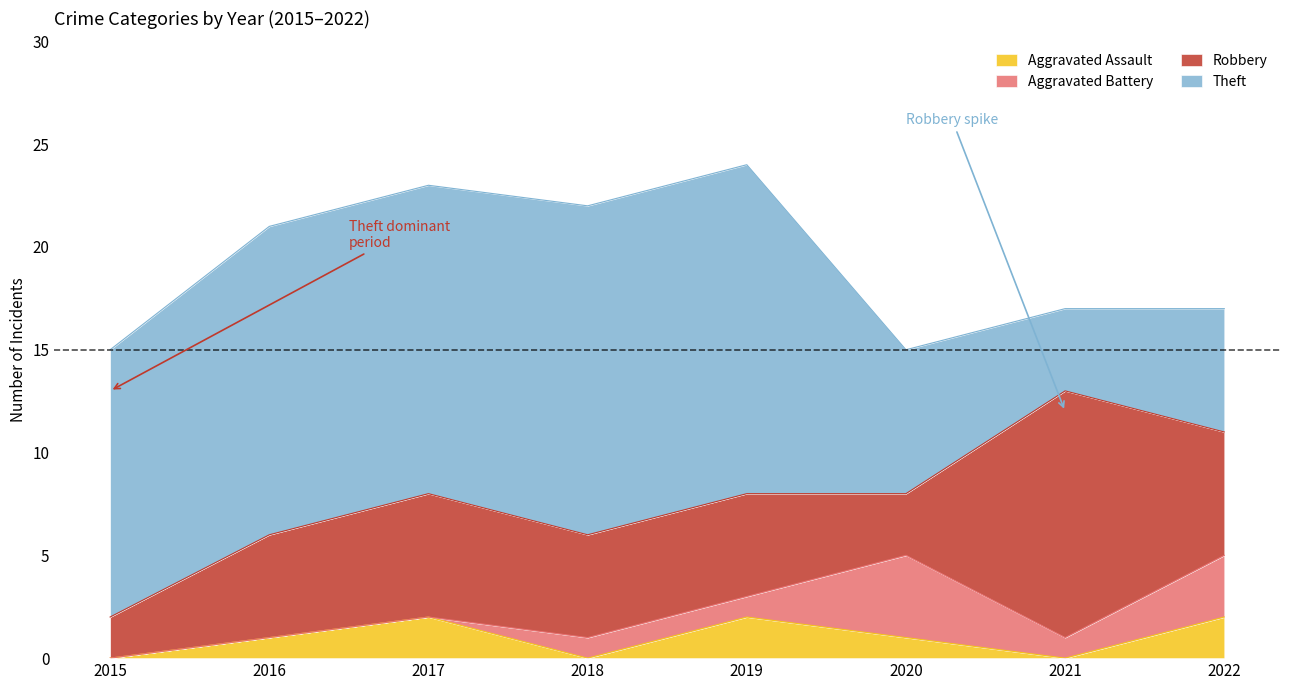

What is the total value across all series at 2022?

17